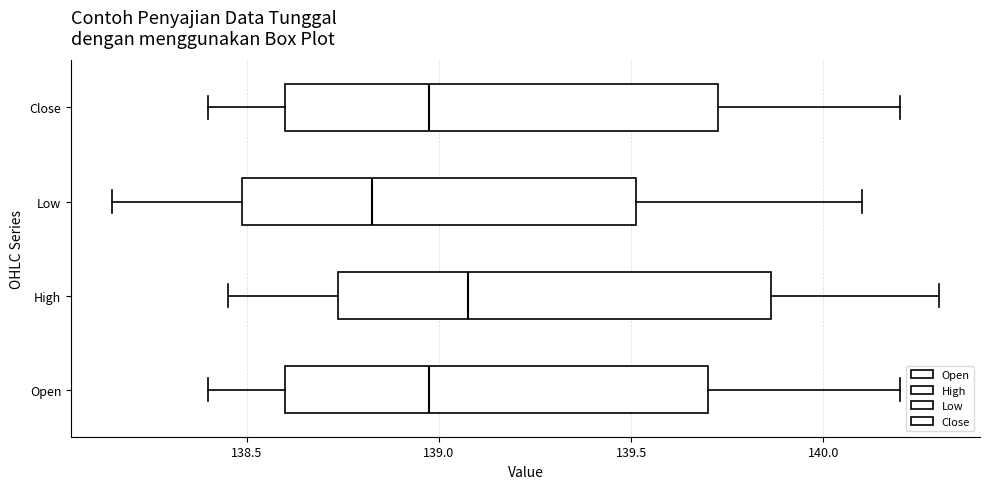

Where does the median line of the box for Open sit on the x-axis? The values are not printed on the chart, so give them approximately, as read against the axis.

139.00